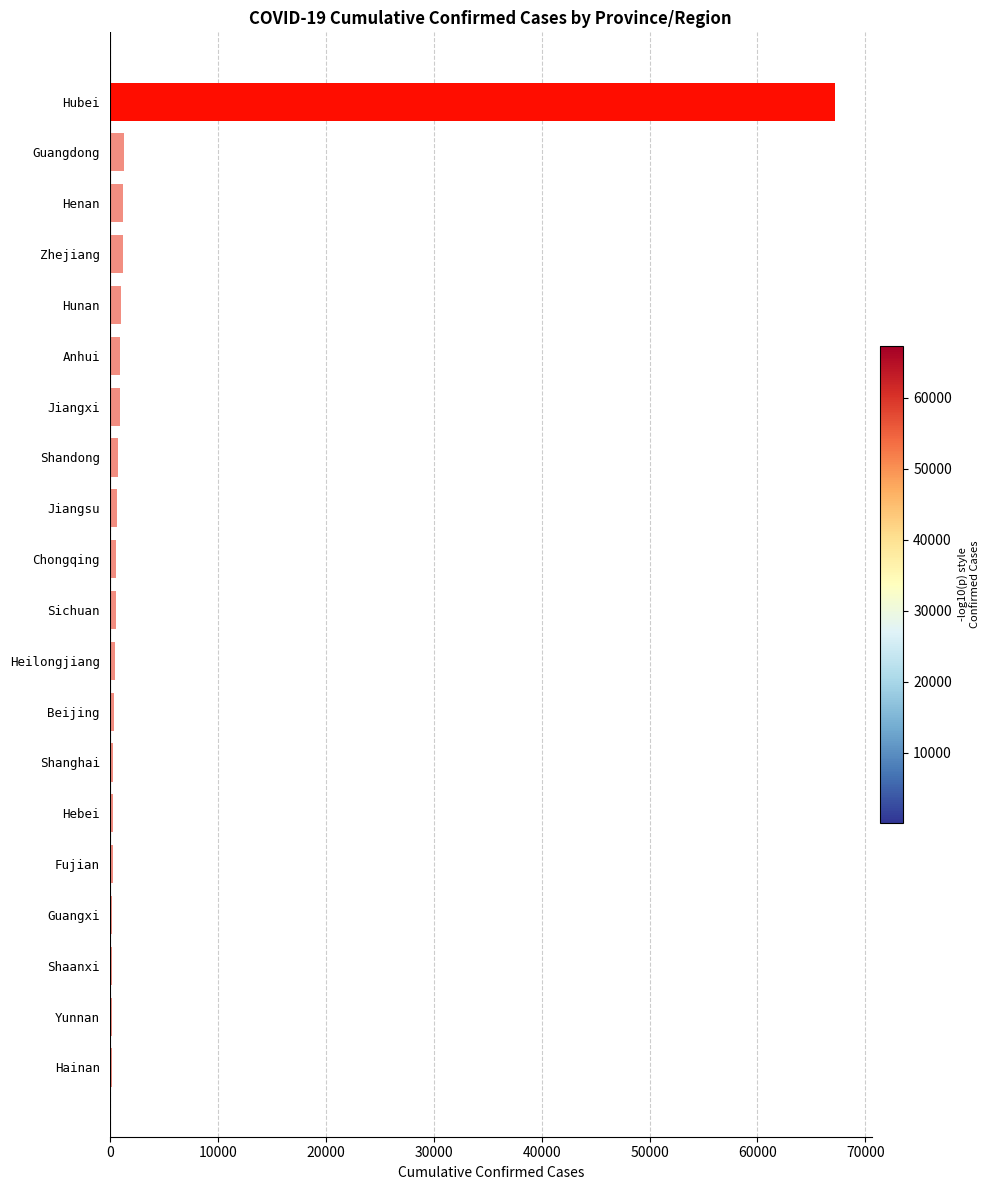

What is the sum of all values?

79183